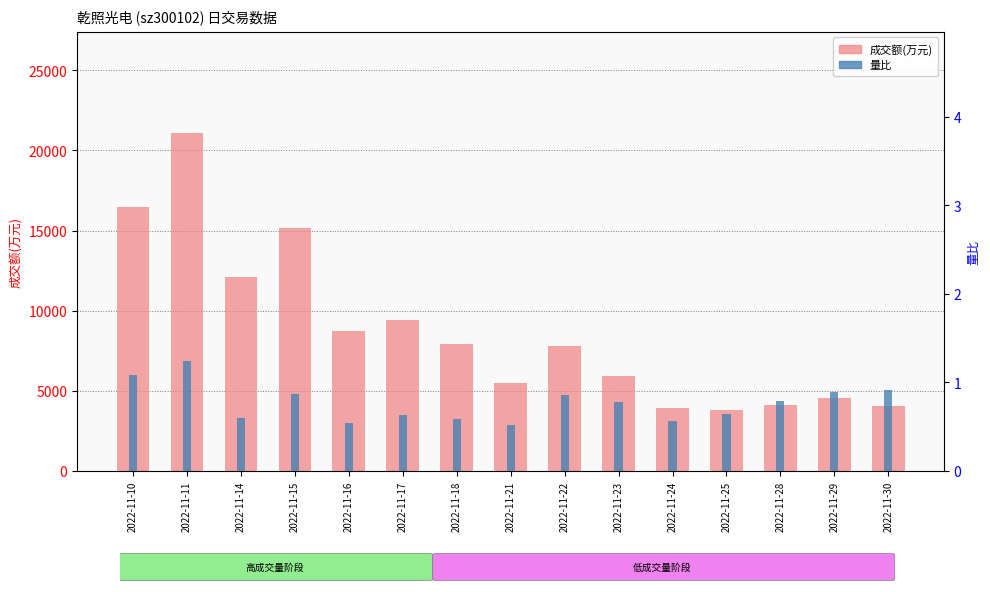

Is it true that 成交额(万元) equals 2946.9 at 2022-11-21?

False